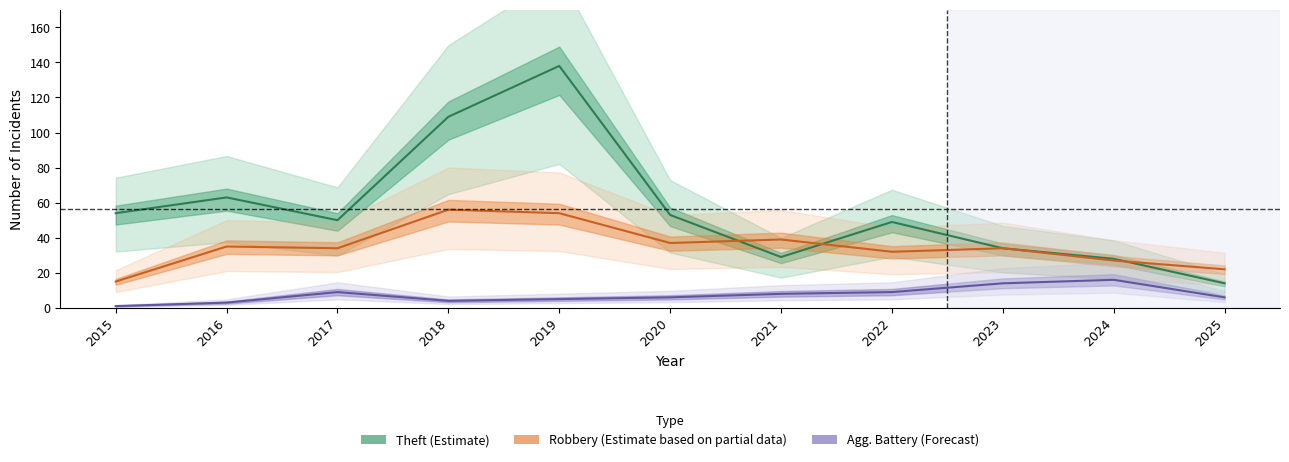

Reading right to left, extract all data points from this chart.

Theft: 2025=14	2024=28	2023=34	2022=49	2021=29	2020=53	2019=138	2018=109	2017=50	2016=63	2015=54
Robbery: 2025=22	2024=27	2023=34	2022=32	2021=39	2020=37	2019=54	2018=56	2017=34	2016=35	2015=15
Aggravated Battery: 2025=6	2024=16	2023=14	2022=9	2021=8	2020=6	2019=5	2018=4	2017=9	2016=3	2015=1